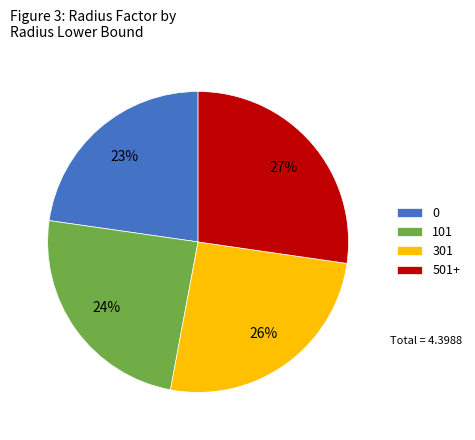

To the nearest percent, what is the average slice percentage?

25%